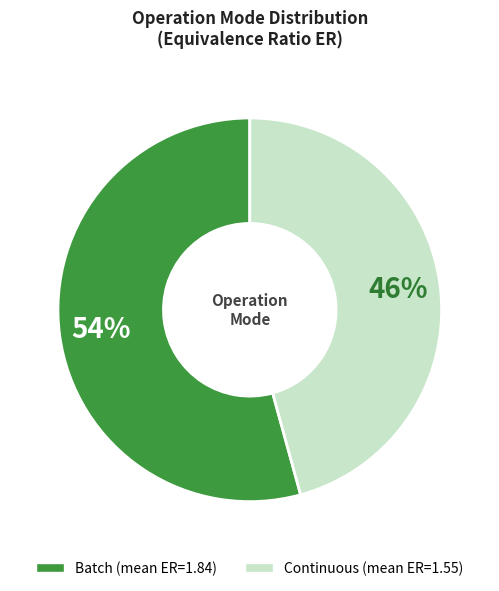

Which category has the biggest portion of the pie?

Batch